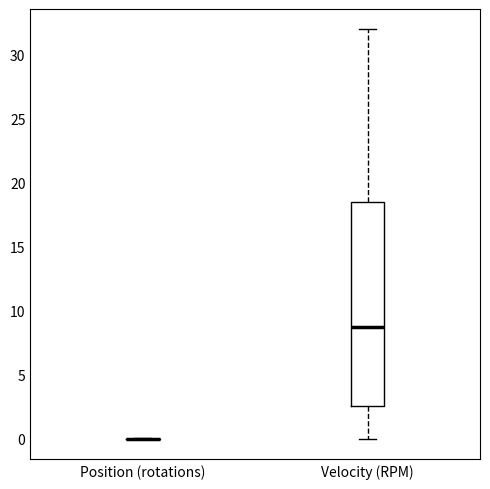

Reading left to right, transcribe this box plot: for each box, give where its median line is, the range the box spans, and where its two whiskers end, as read against the y-axis. The values are not printed on the chart, so give them approximately, as read against the axis.

Position (rotations): box collapsed to a line at 0.0, whiskers 0.0 to 0.0
Velocity (RPM): median 8.5, box 2.5 to 18.5, whiskers 0.0 to 32.0